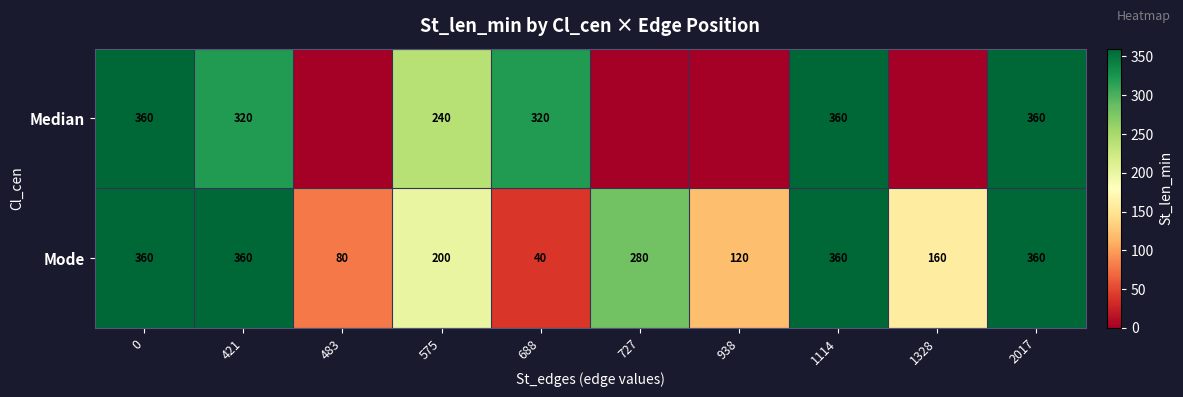

At 688, list the series in order from largest to smallest.

Median, Mode